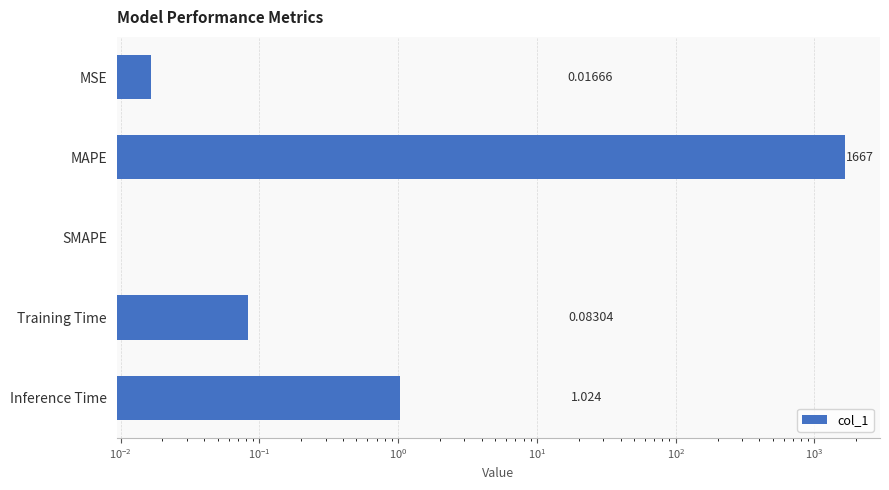

True or false: the data shows 0.0 at Training Time.

False